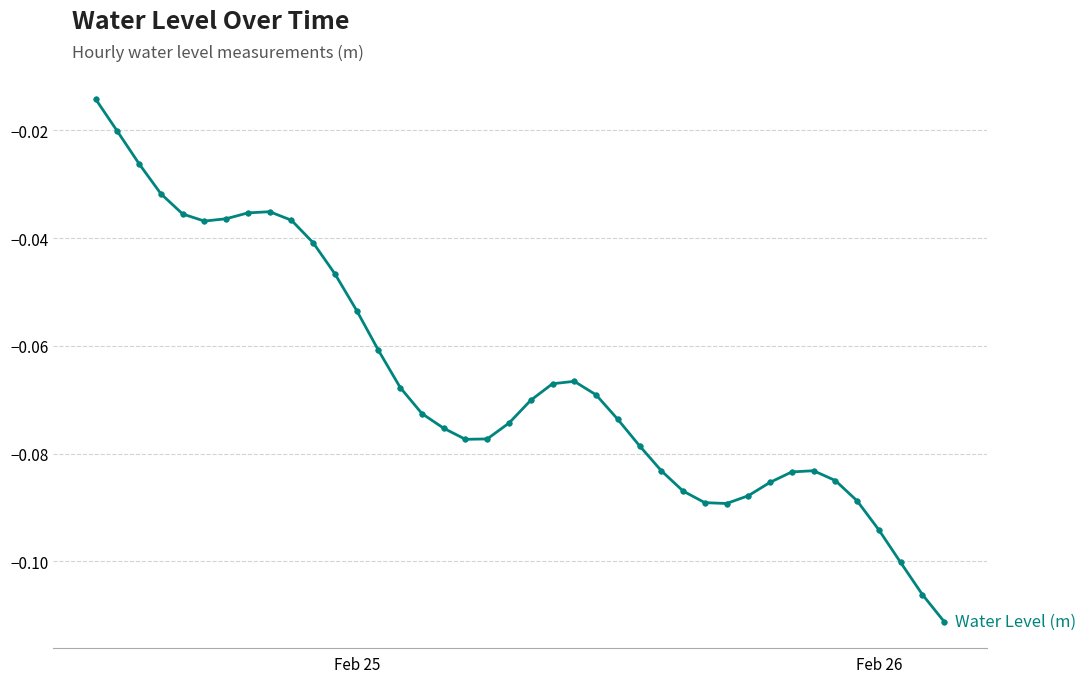

What is the sum of all values?

-2.7